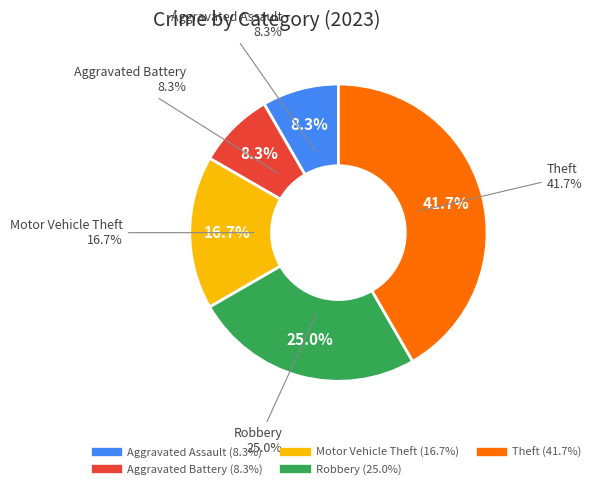

How many segments does this pie chart have?

5